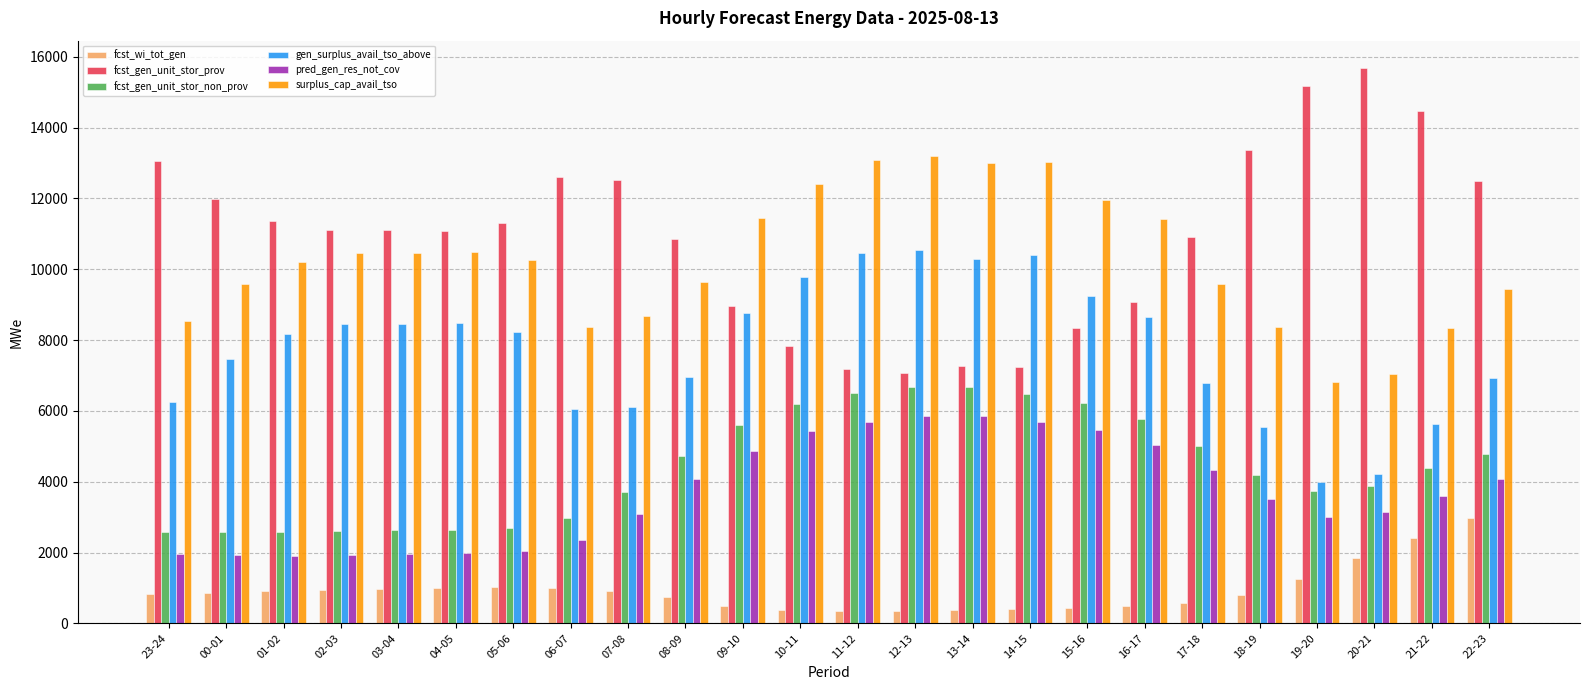

Is the value of gen_surplus_avail_tso_above at 17-18 greater than the value of fcst_wi_tot_gen at 19-20?

Yes